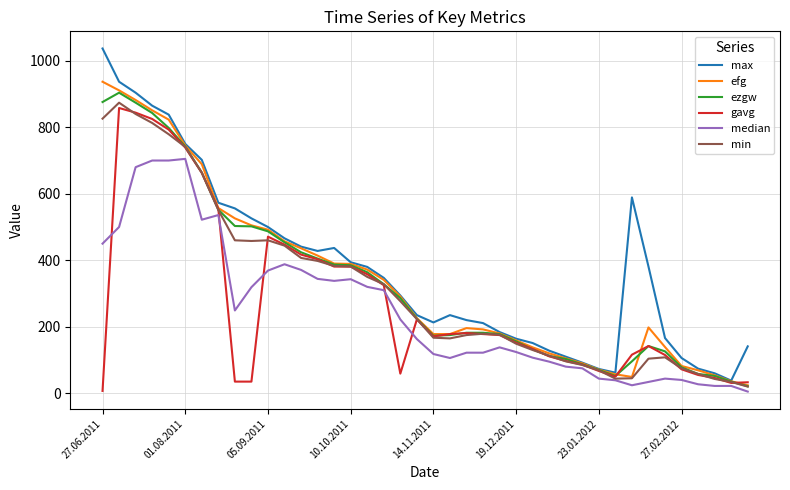

Which series has the widest spread of values?

max